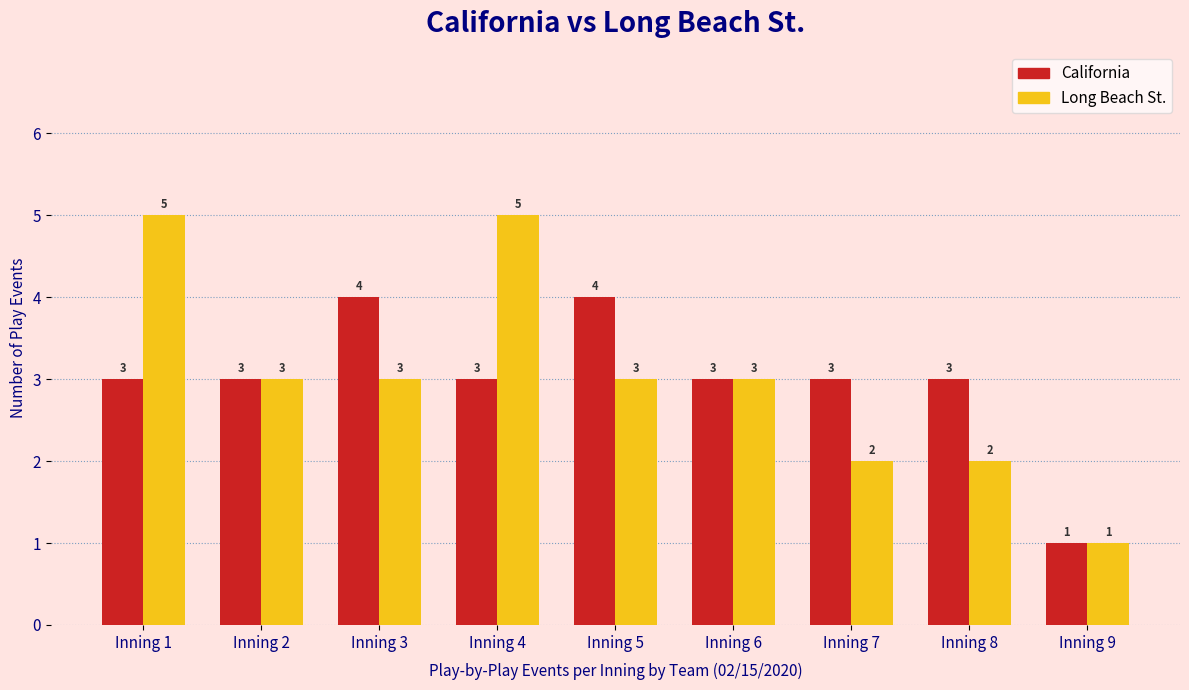

Which category has the lowest value across all series?

Inning 9